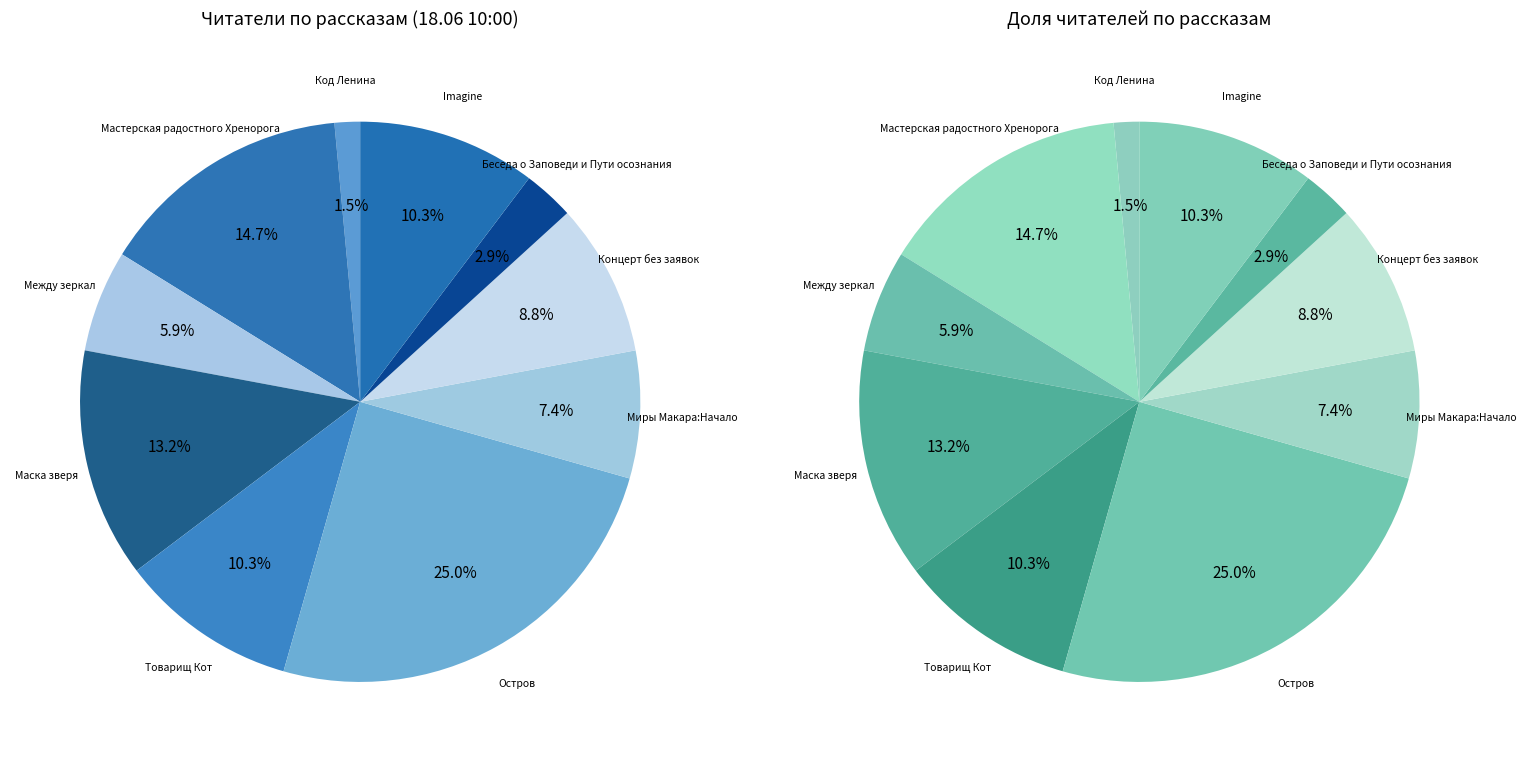

How many slices are in this pie chart?

10